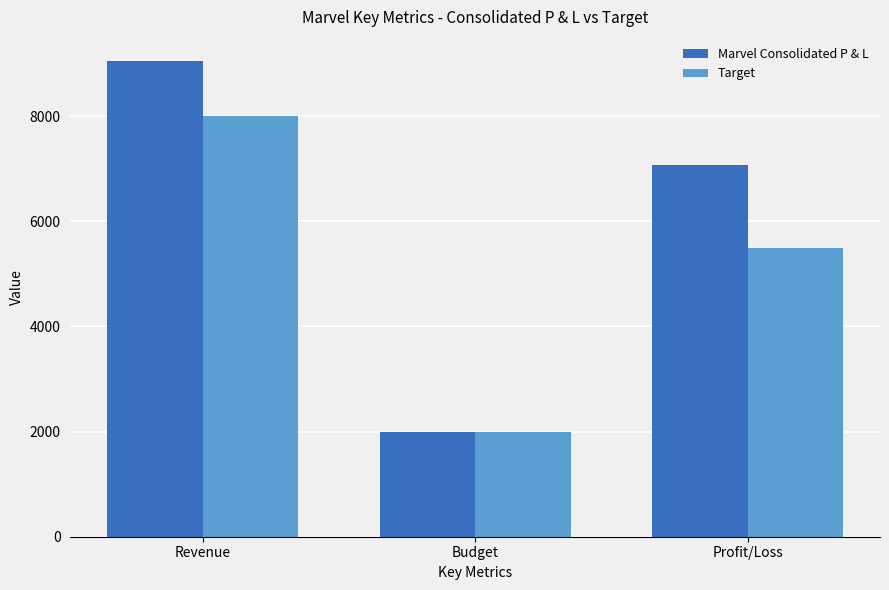

Rank the series by their average value, from lowest to highest.

Target, Marvel Consolidated P & L